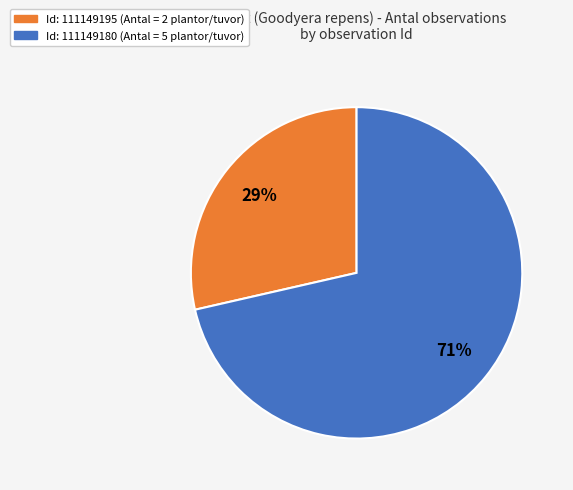

Does any single category account for the majority?

Yes